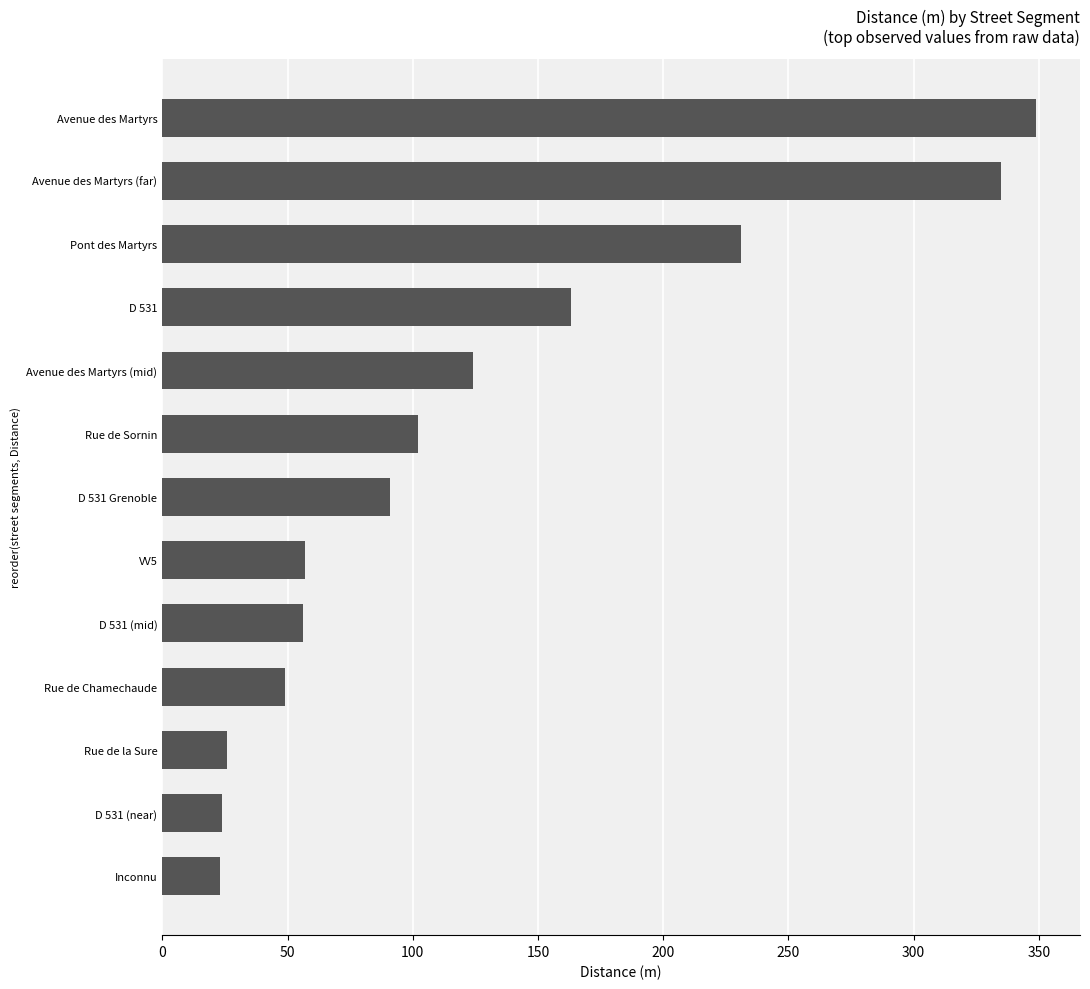

At which label is the value closest to 186?

D 531